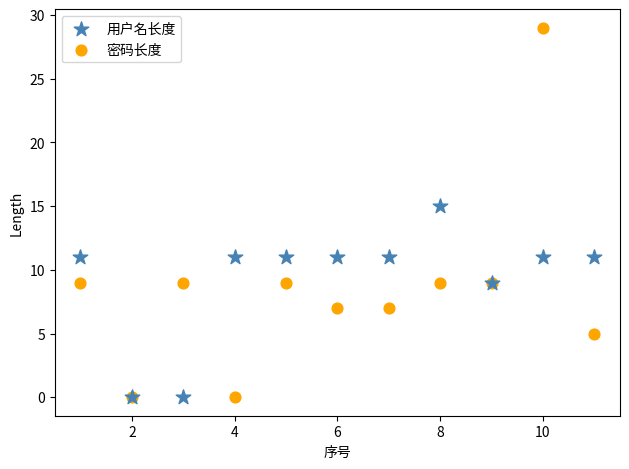

What are all the series names shown in the legend?

用户名长度, 密码长度